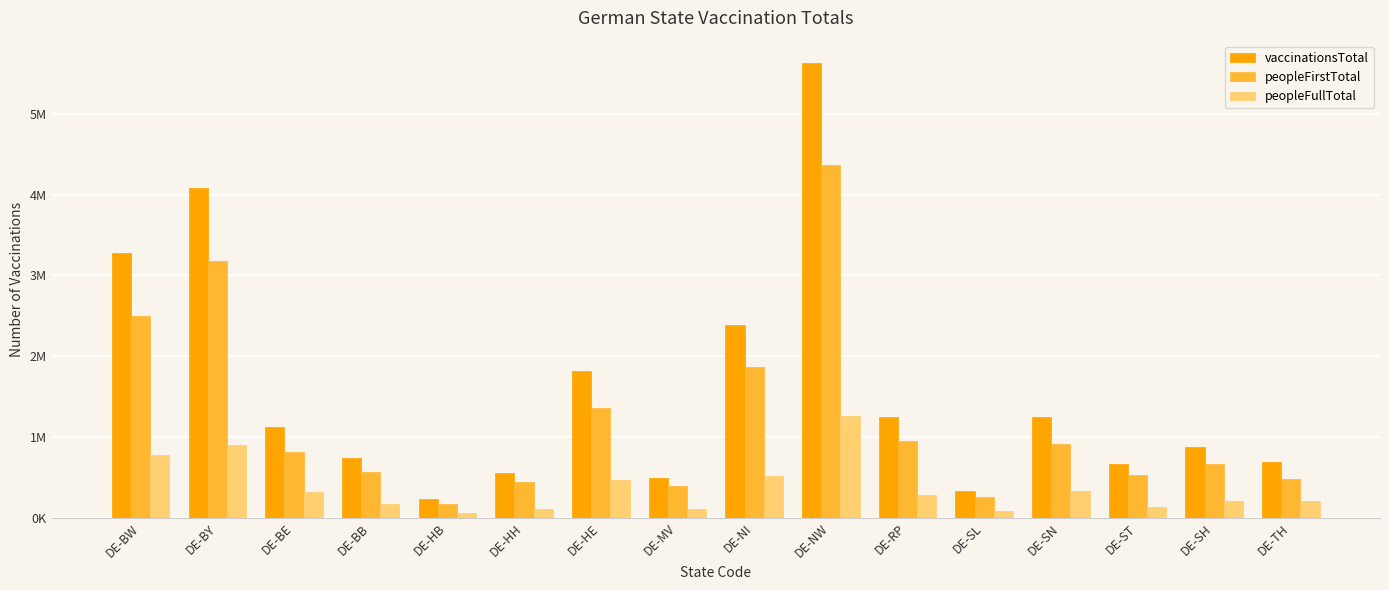

Which series changed the most between DE-HH and DE-SN?

vaccinationsTotal